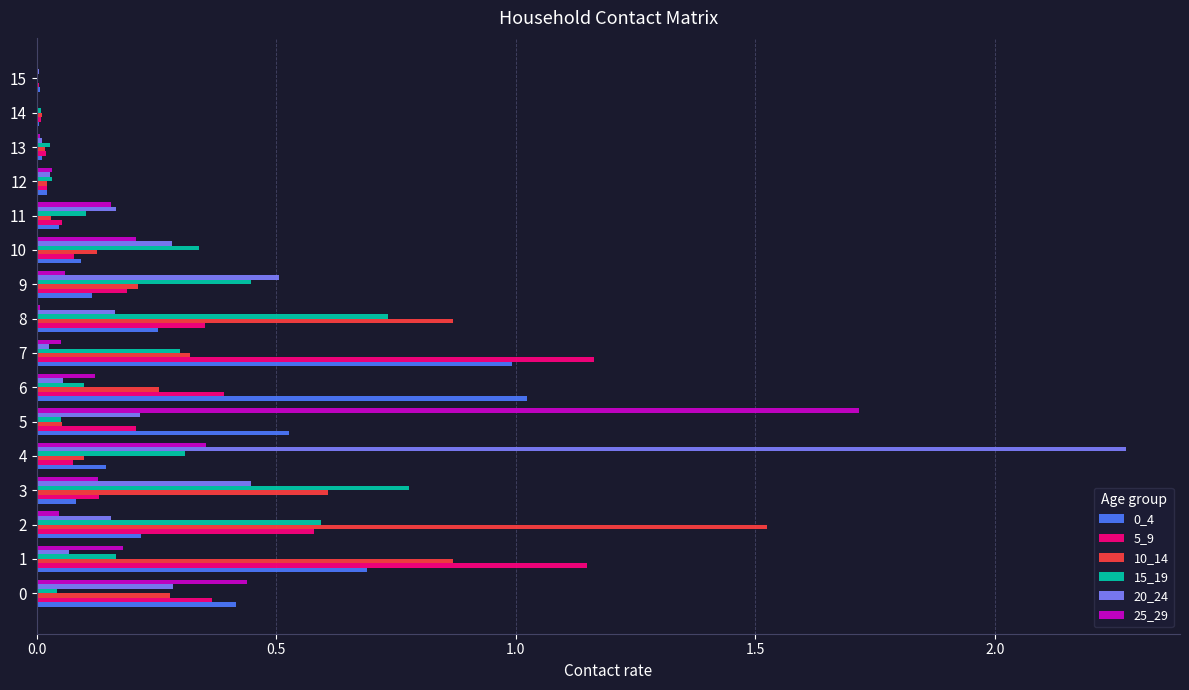

The value of 25_29 at 10 is 0.2. True or false?

True